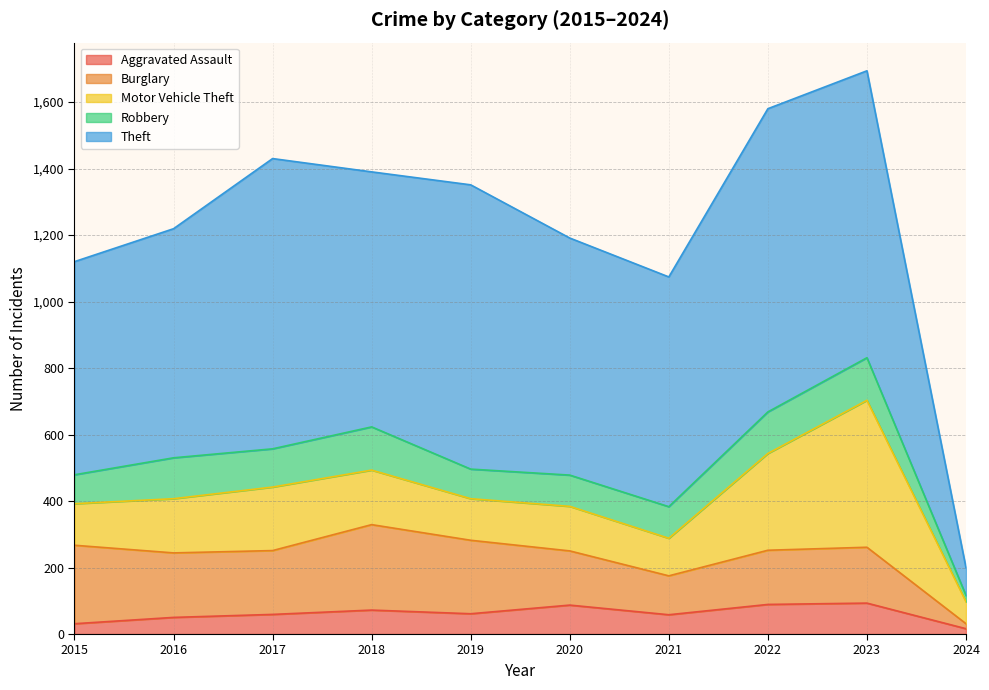

Which category has the highest value in the Burglary series?

2018